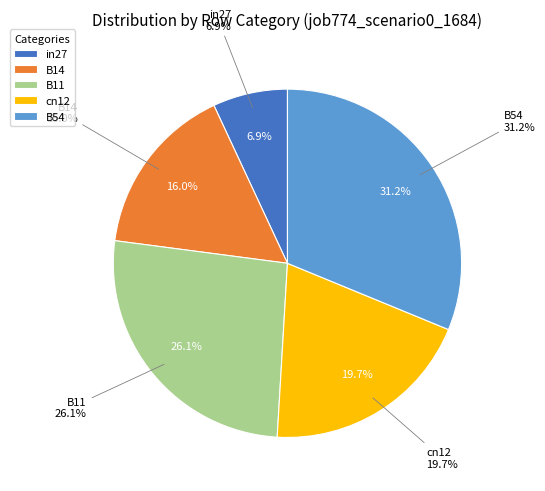

How many slices are in this pie chart?

5